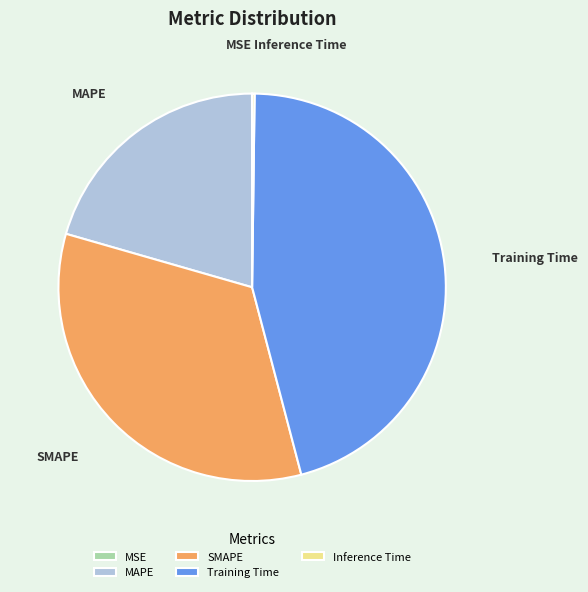

Is the sum of MAPE and SMAPE greater than half?

Yes